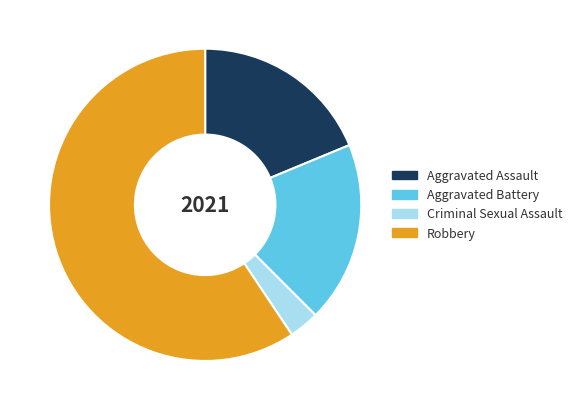

Between Criminal Sexual Assault and Aggravated Battery, which is larger?

Aggravated Battery